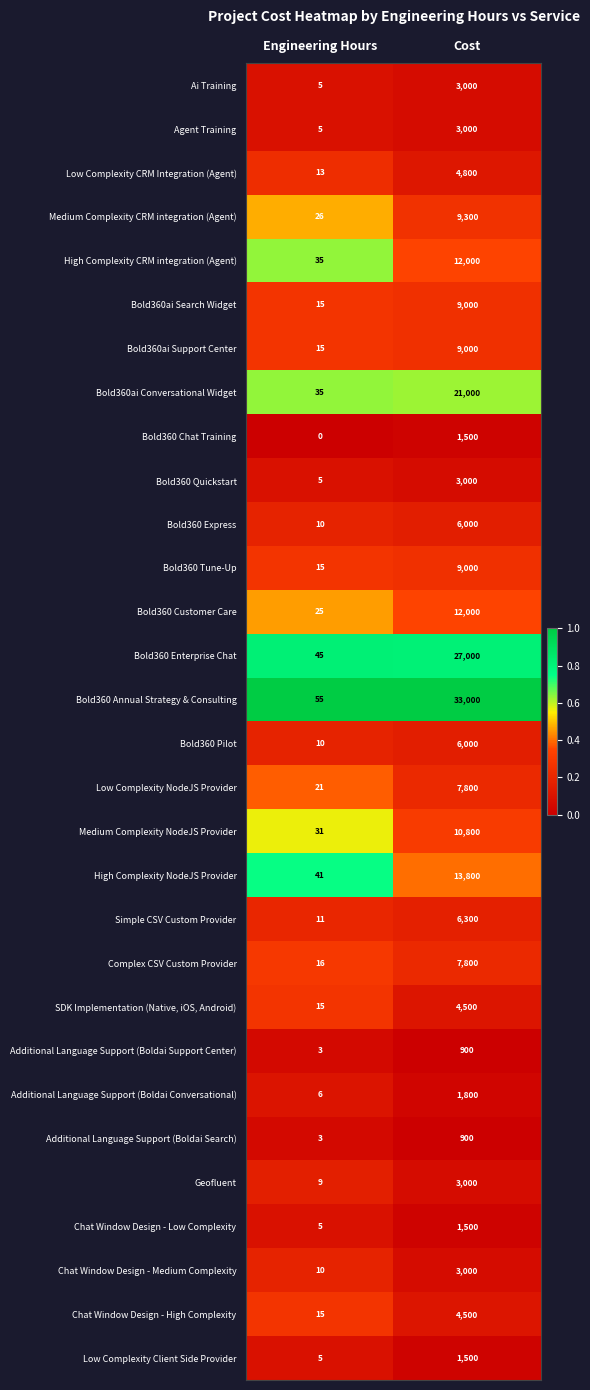

What is the average value of the Additional Language Support (Boldai Search) series?

452